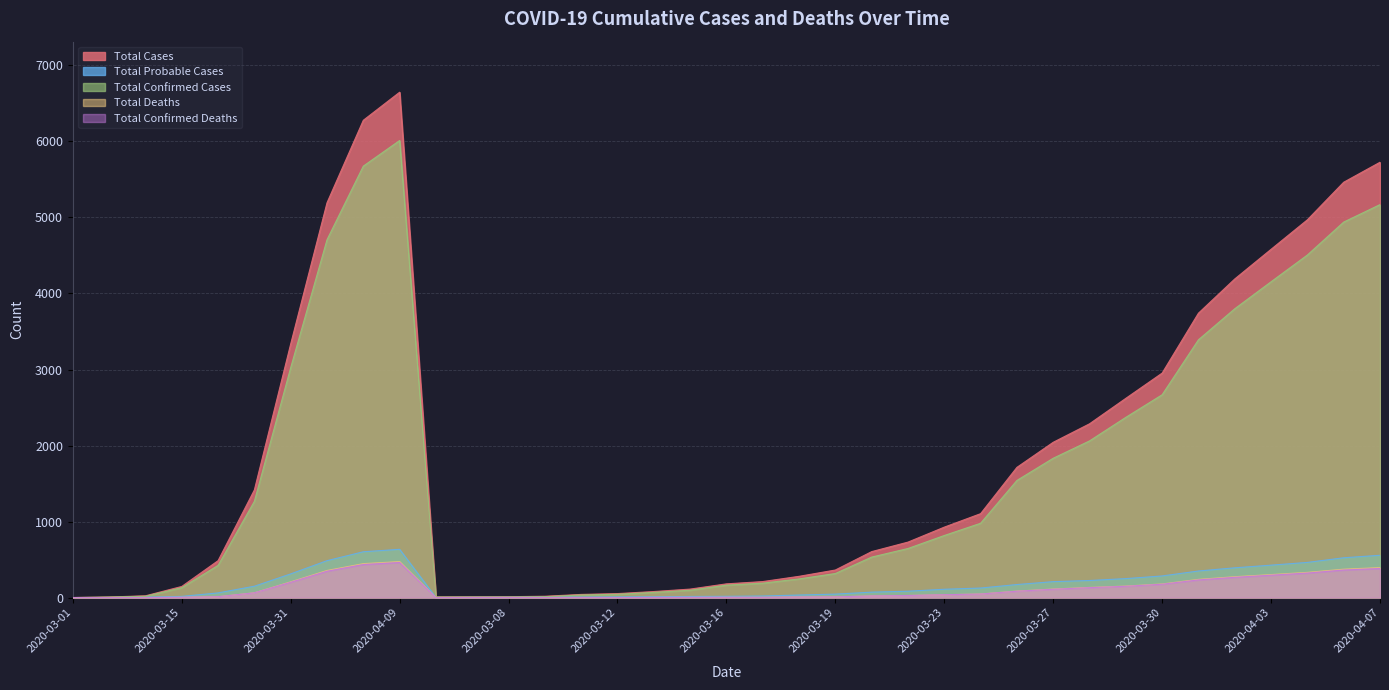

What is the sum of the Total_Deaths values at 2020-03-11 and 2020-04-05?

357